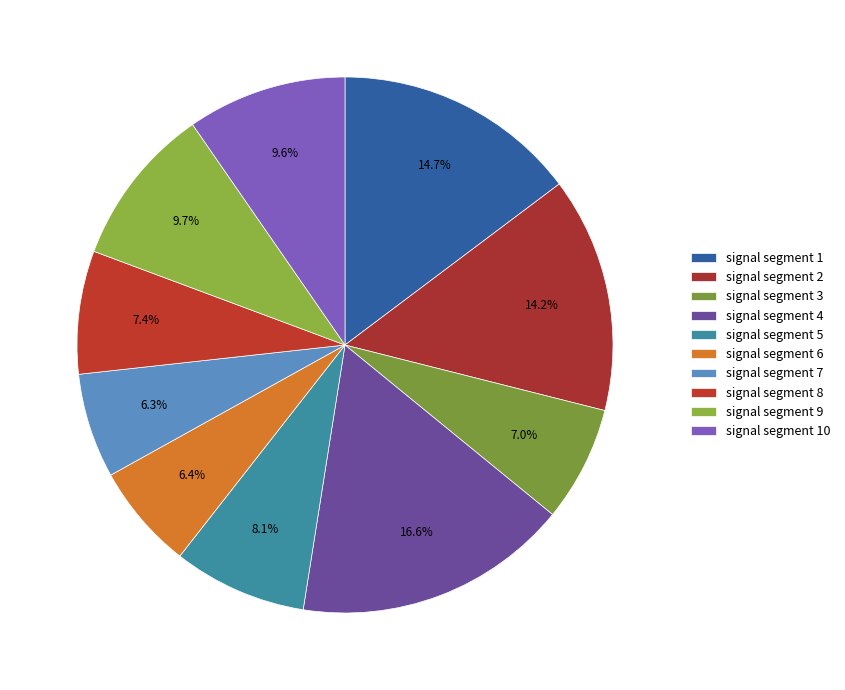

What is the largest slice in the pie chart?

signal segment 4